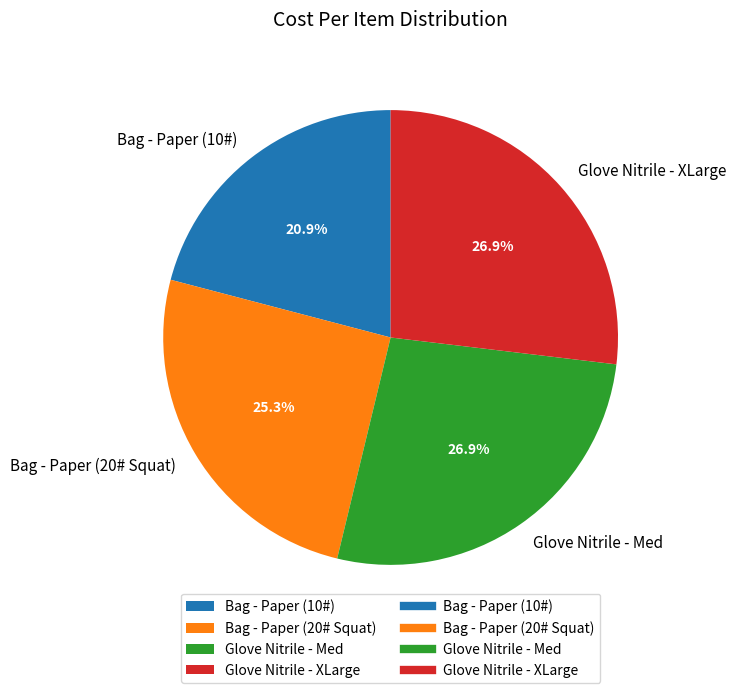

Count the number of slices in the pie.

4